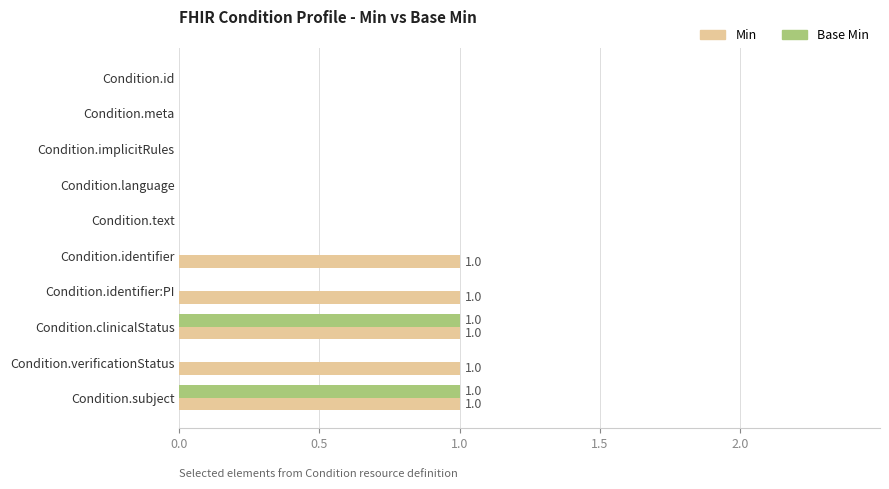

Is it true that Base Min equals 0 at Condition.identifier:PI?

True